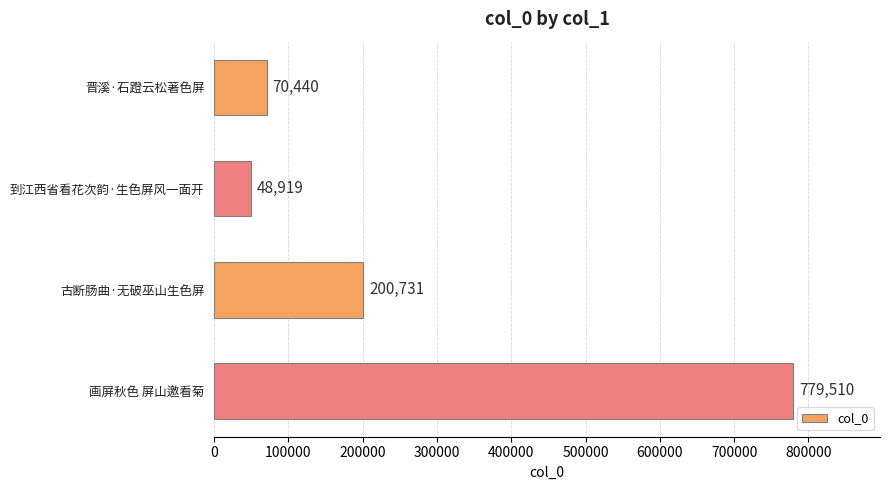

List the labels in order of value, smallest first.

到江西省看花次韵·生色屏风一面开, 晋溪·石蹬云松著色屏, 古断肠曲·无破巫山生色屏, 画屏秋色 屏山邀看菊